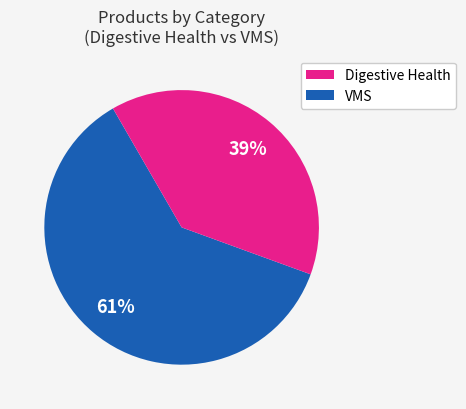

Count the number of slices in the pie.

2